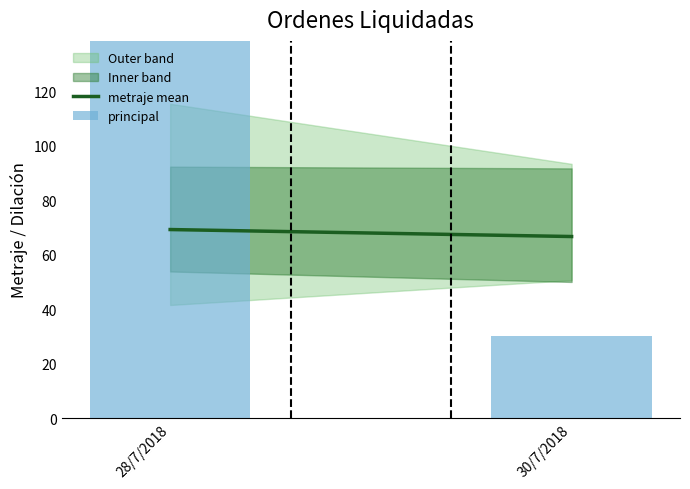

Which series has the largest total across all categories?

principal